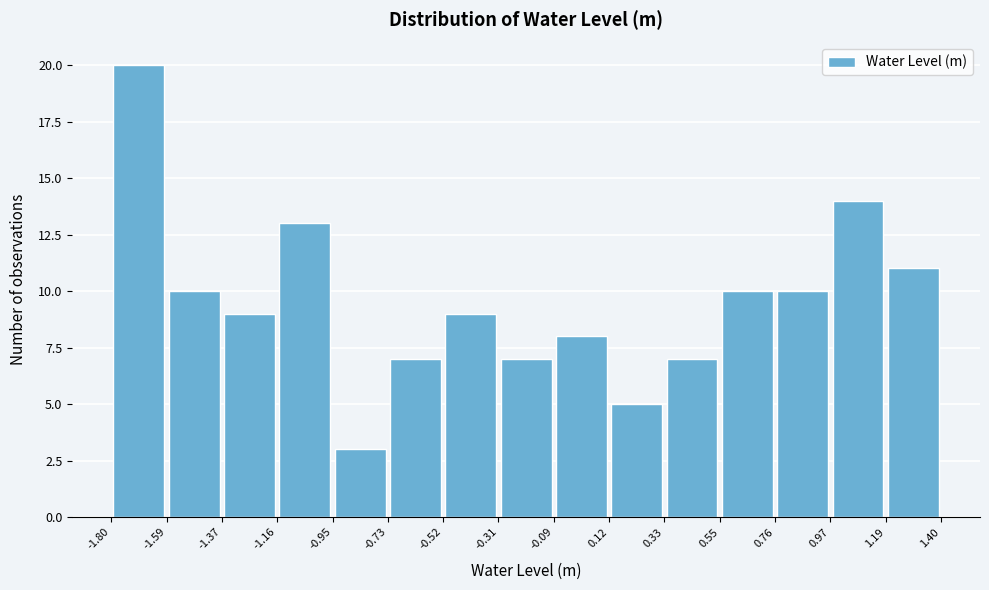

Which range on the x-axis has the tallest bar?

-1.80 to -1.59